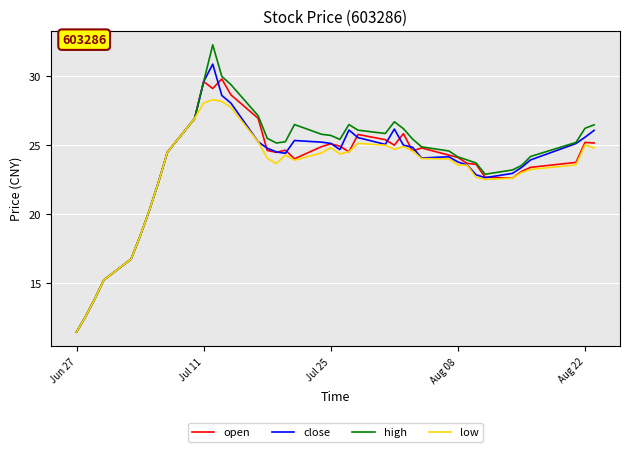

List the series in order of their peak value, highest first.

high, close, open, low